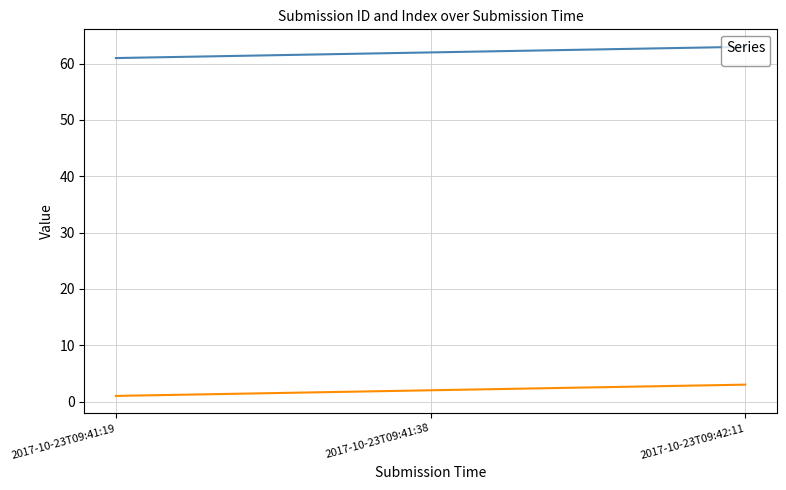

What is the value of the _id point at the 1st from the left?

61